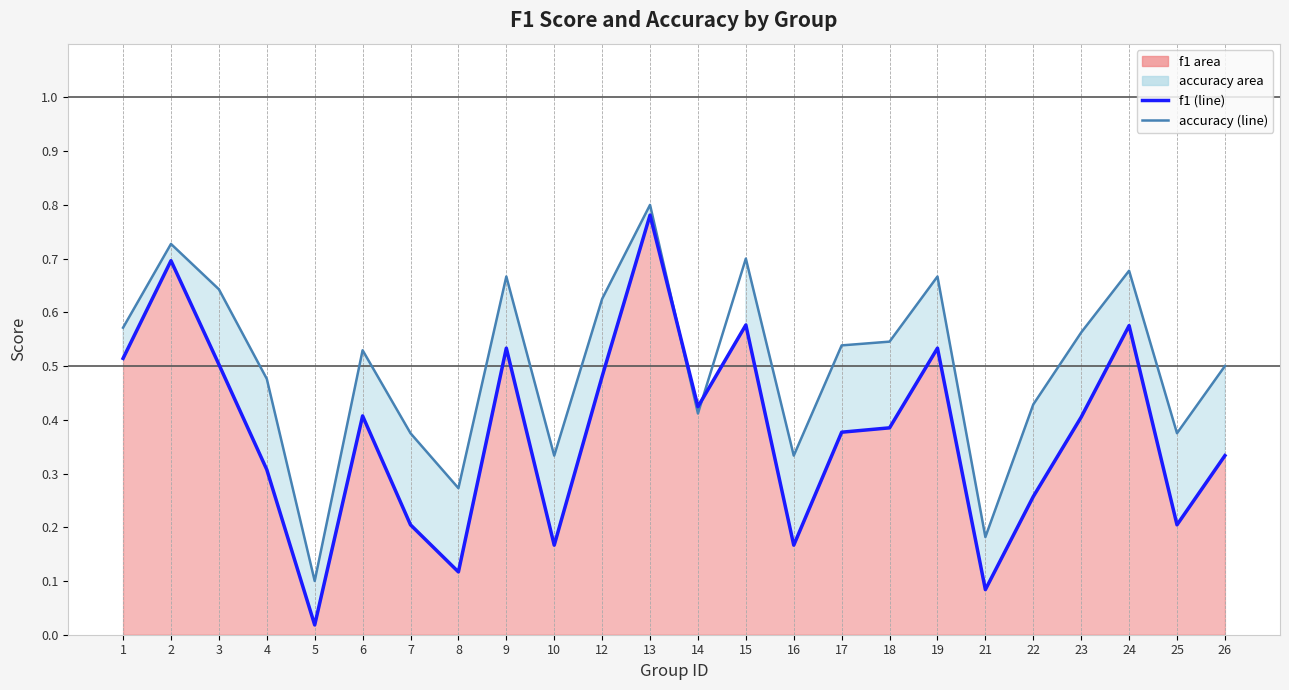

At how many categories does at least one series exceed 0?

24